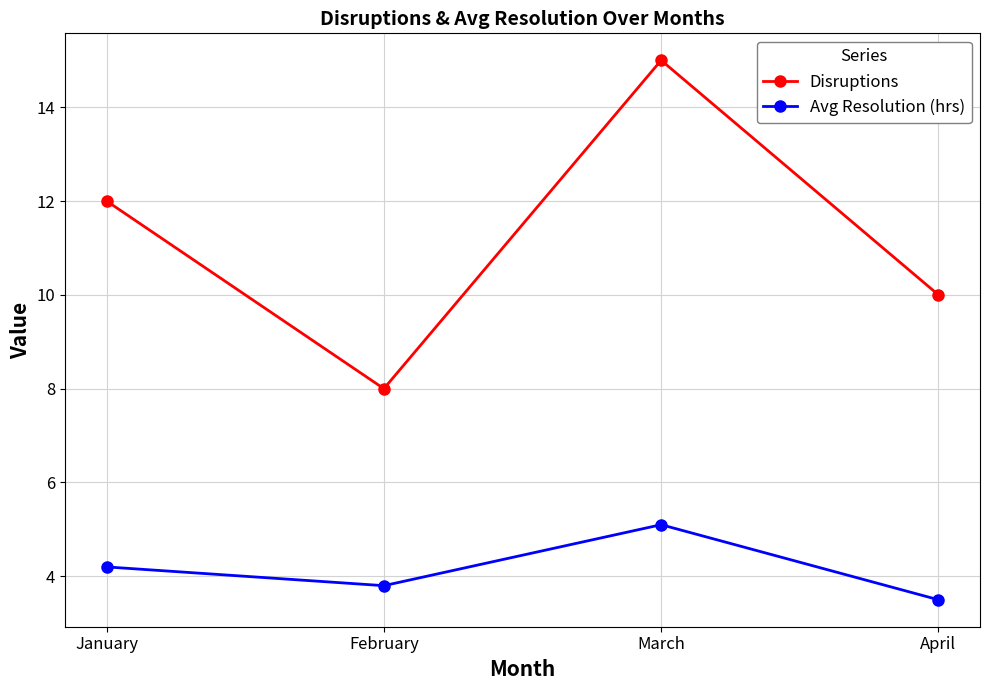

What is the difference between the highest and lowest values at April?

6.5